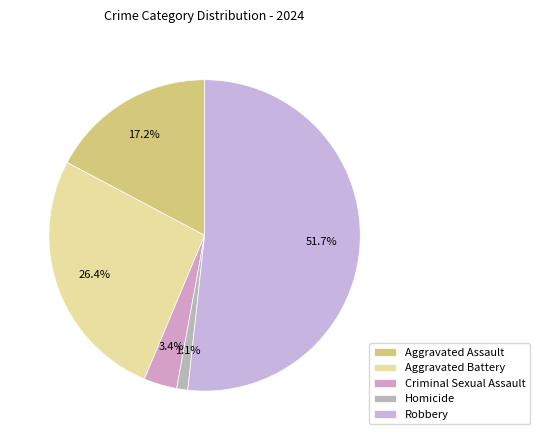

Which slice represents more than half of the pie?

Robbery